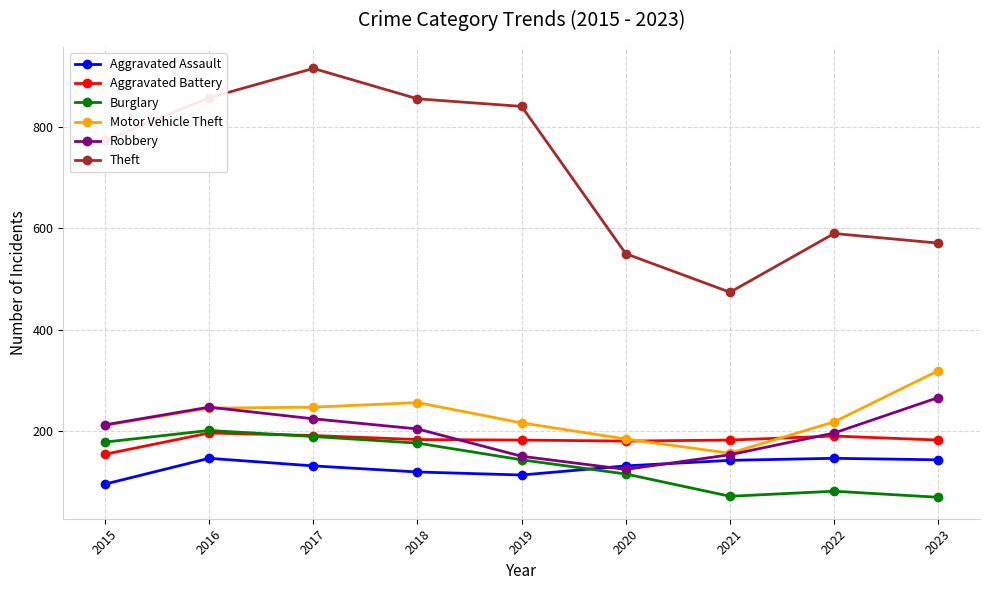

In Robbery, how many points are lower than both neighbors (excluding endpoints)?

1